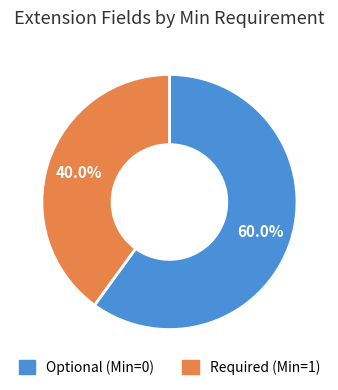

Does any single category account for the majority?

Yes